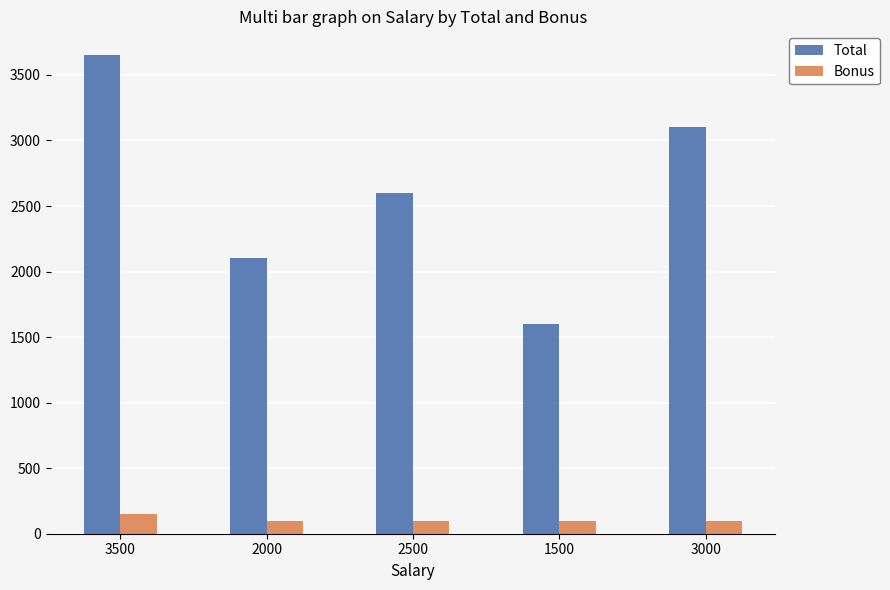

How many bars are there in each group?

2